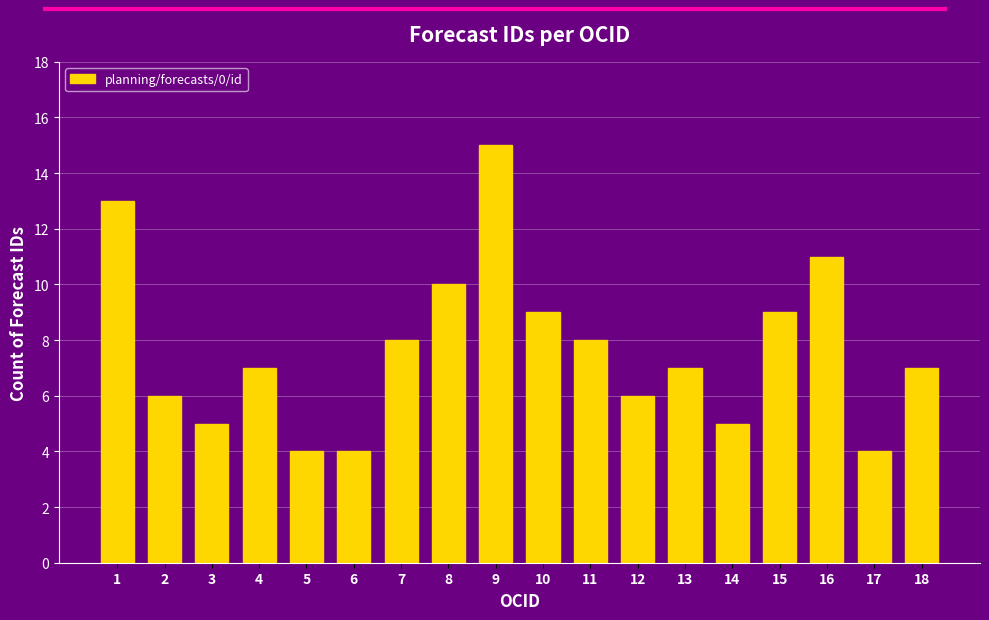

What is the sum of all values?

138